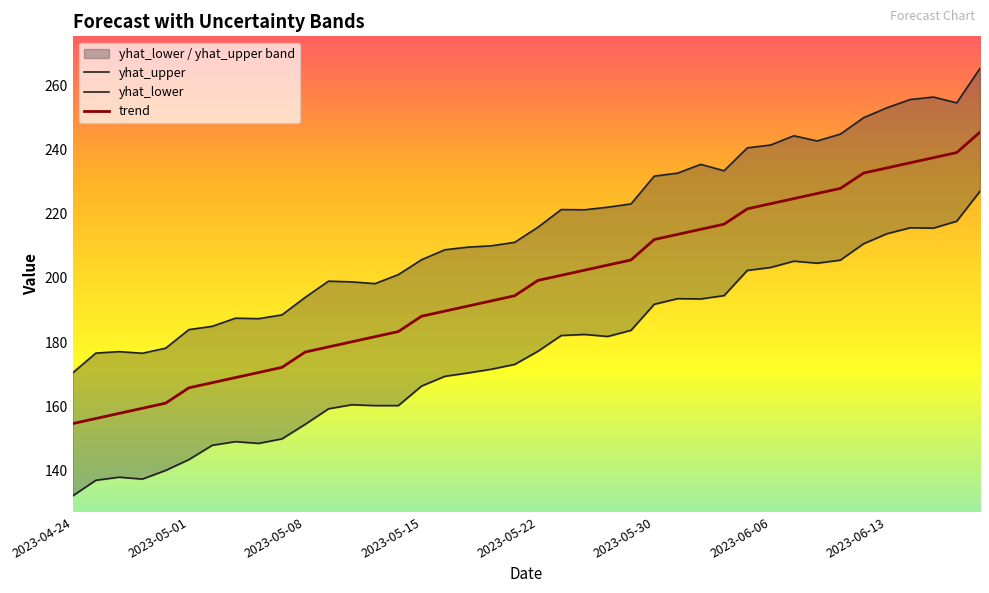

Which label corresponds to the smallest value in the chart?

2023-04-24